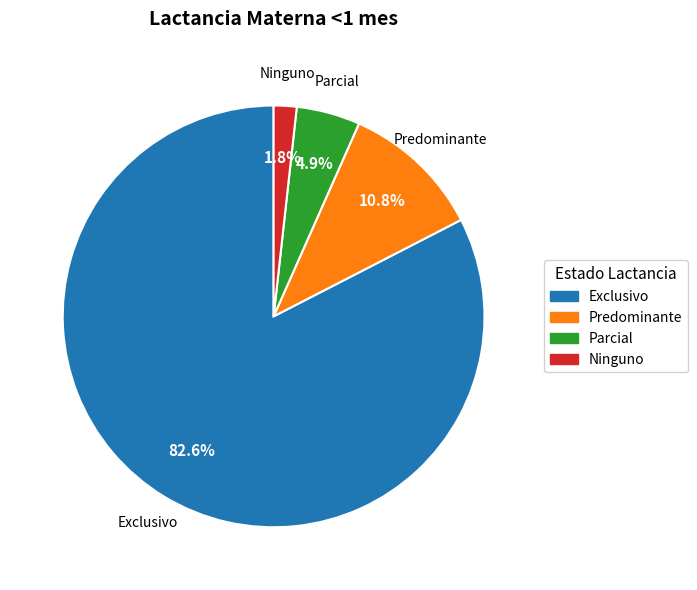

Is Predominante the majority of the pie?

No